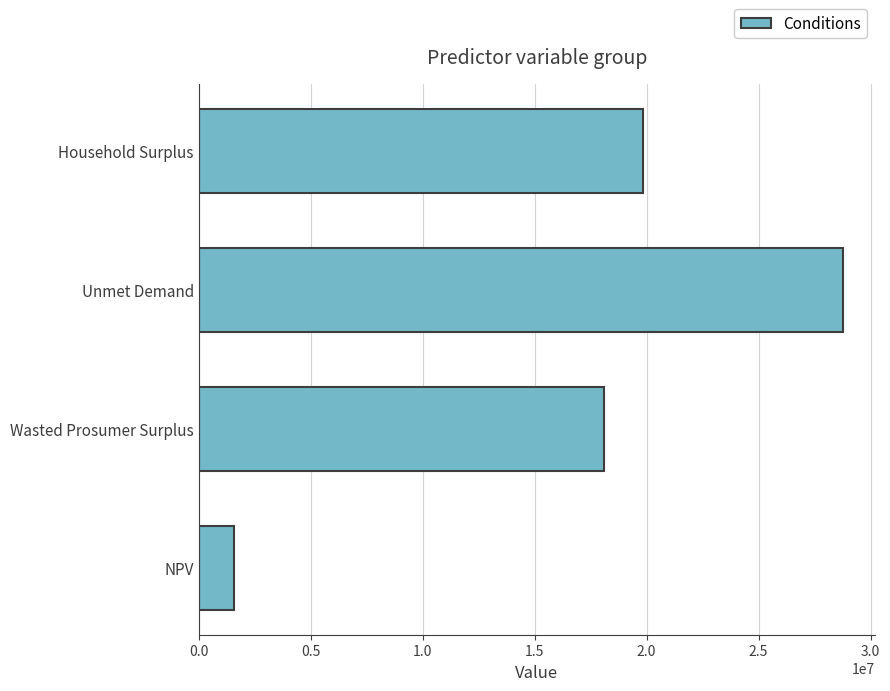

What is the change in value from NPV to Household Surplus?

+18221966.8